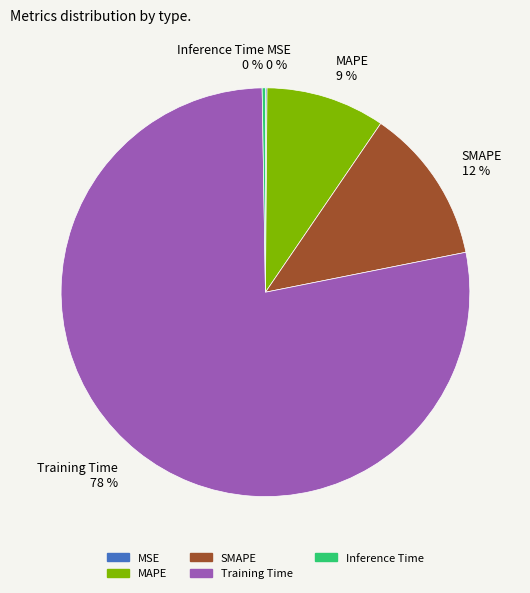

To the nearest percent, what percentage of the pie is MAPE?

9%